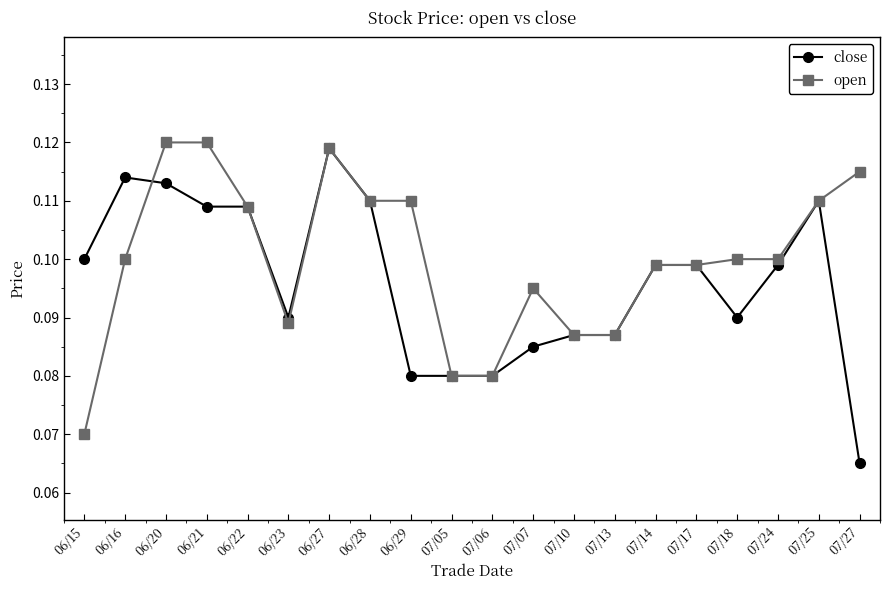

The open series shows 0.1 at 07/14. True or false?

True